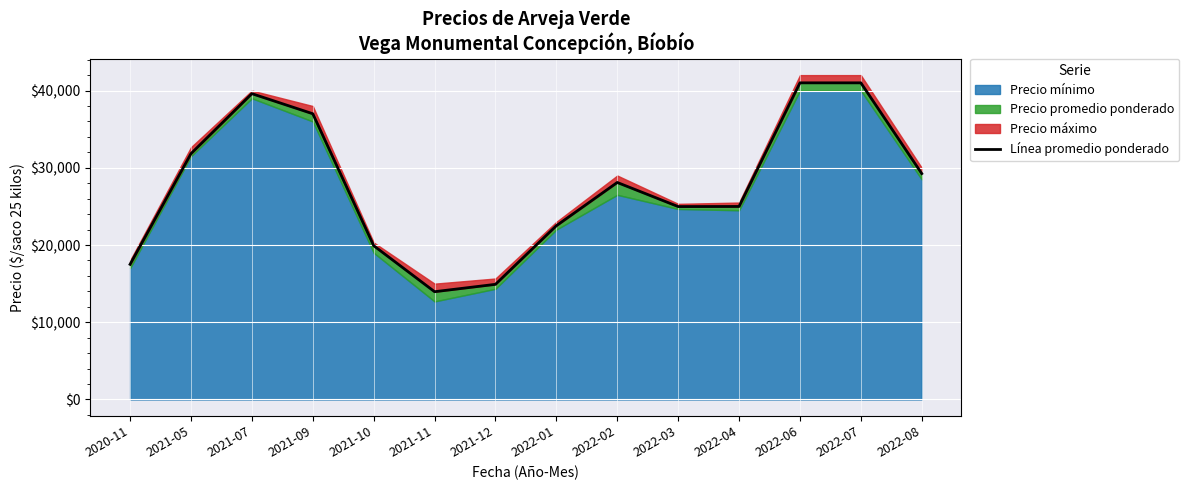

List the labels in order of value, smallest first.

2021-11, 2021-12, 2020-11, 2021-10, 2022-01, 2022-03, 2022-04, 2022-02, 2022-08, 2021-05, 2021-09, 2021-07, 2022-06, 2022-07